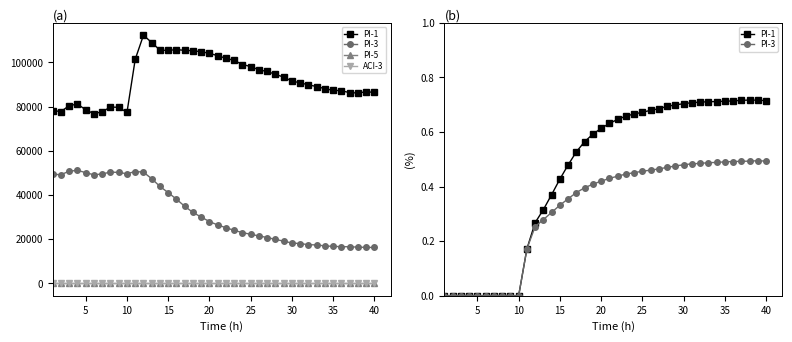

True or false: ACI-3 and PI-5 cross at least once.

False